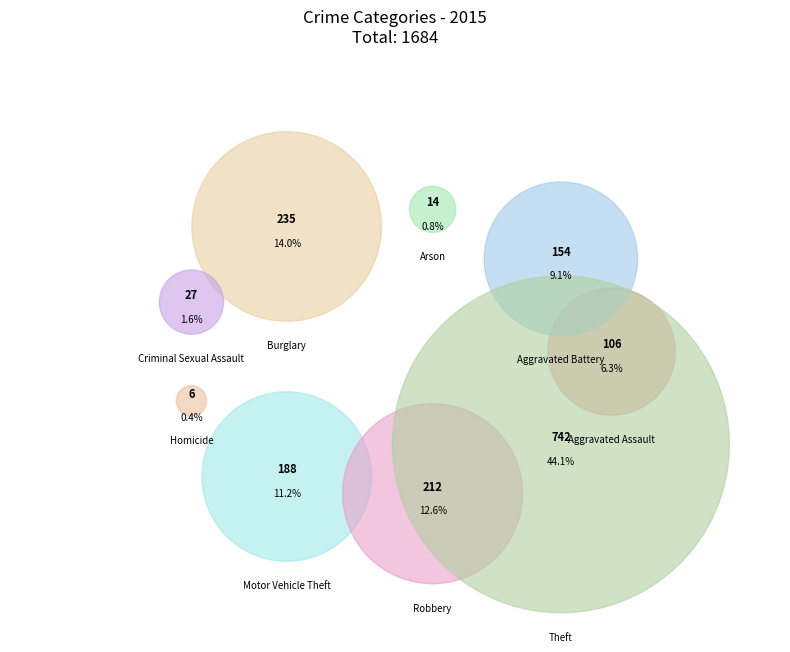

Is it true that Homicide is 0% of the pie?

True